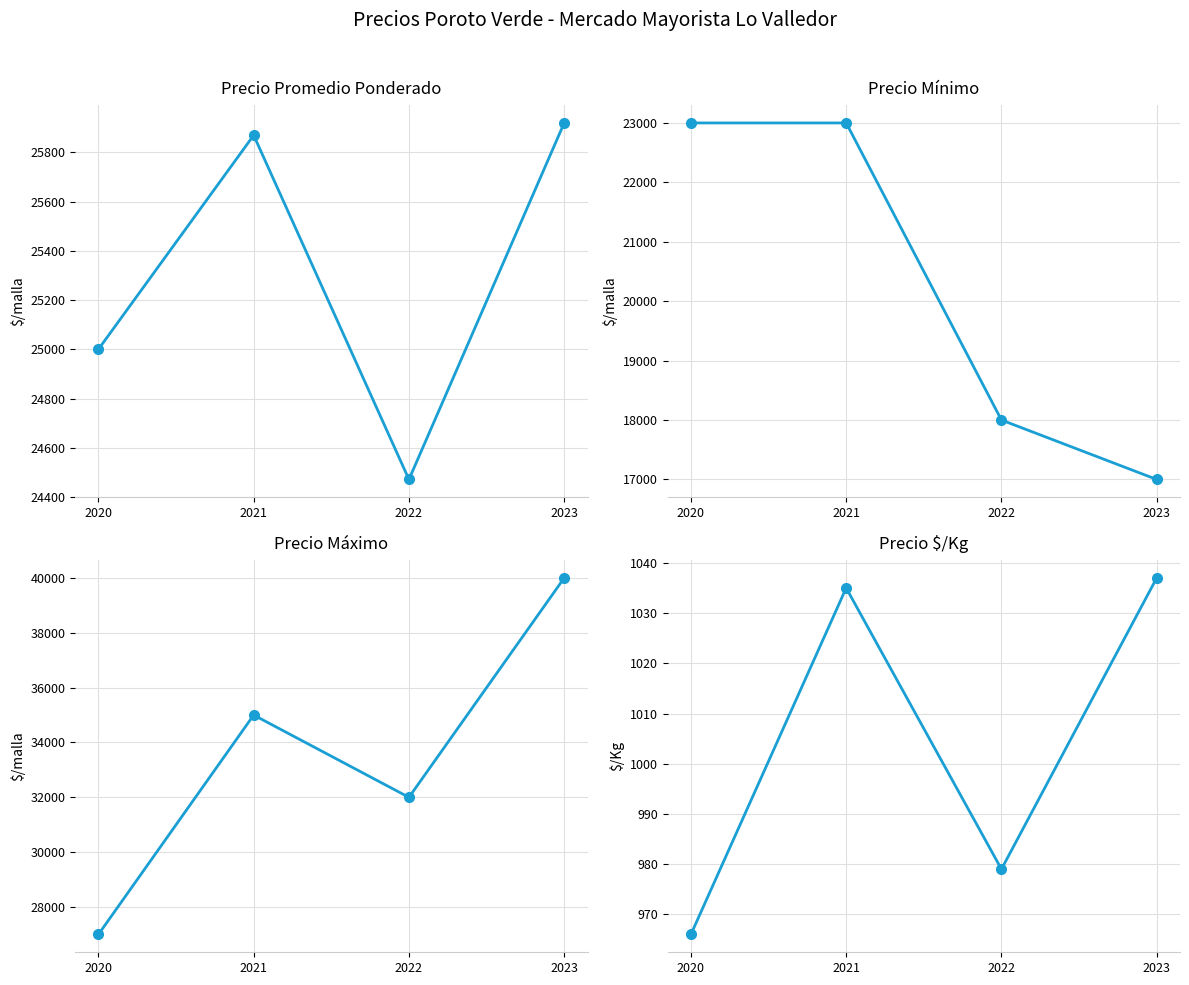

At which category does Precio promedio ponderado reach its first local peak?

2021